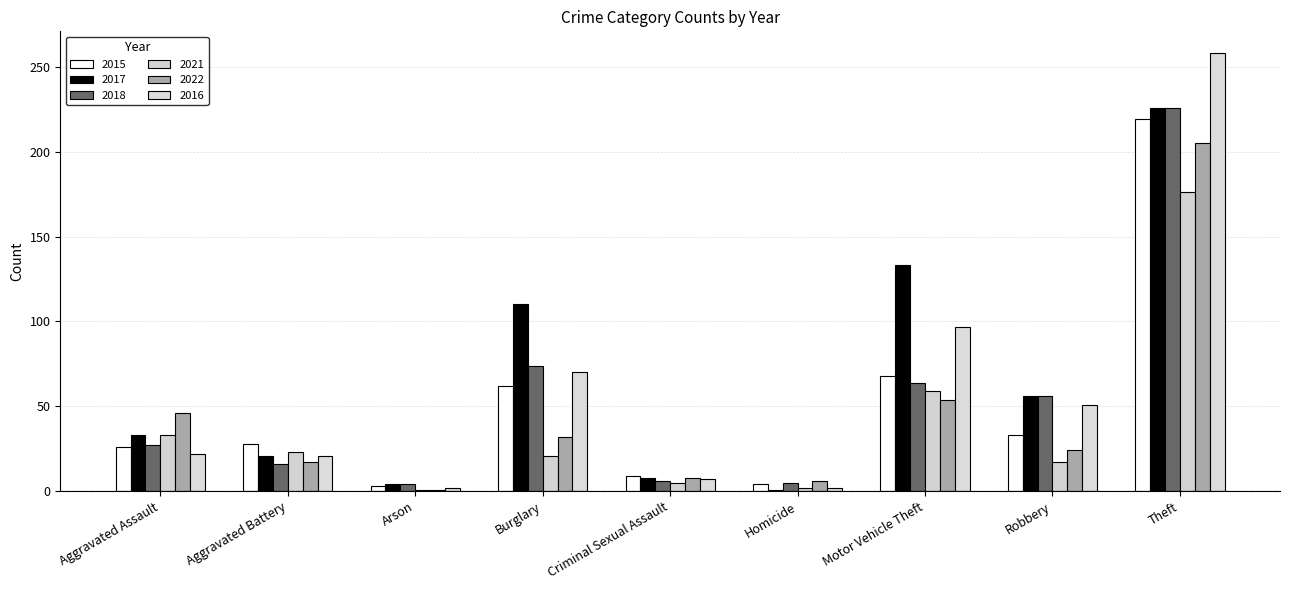

The value of 2017 at Robbery is 80. True or false?

False